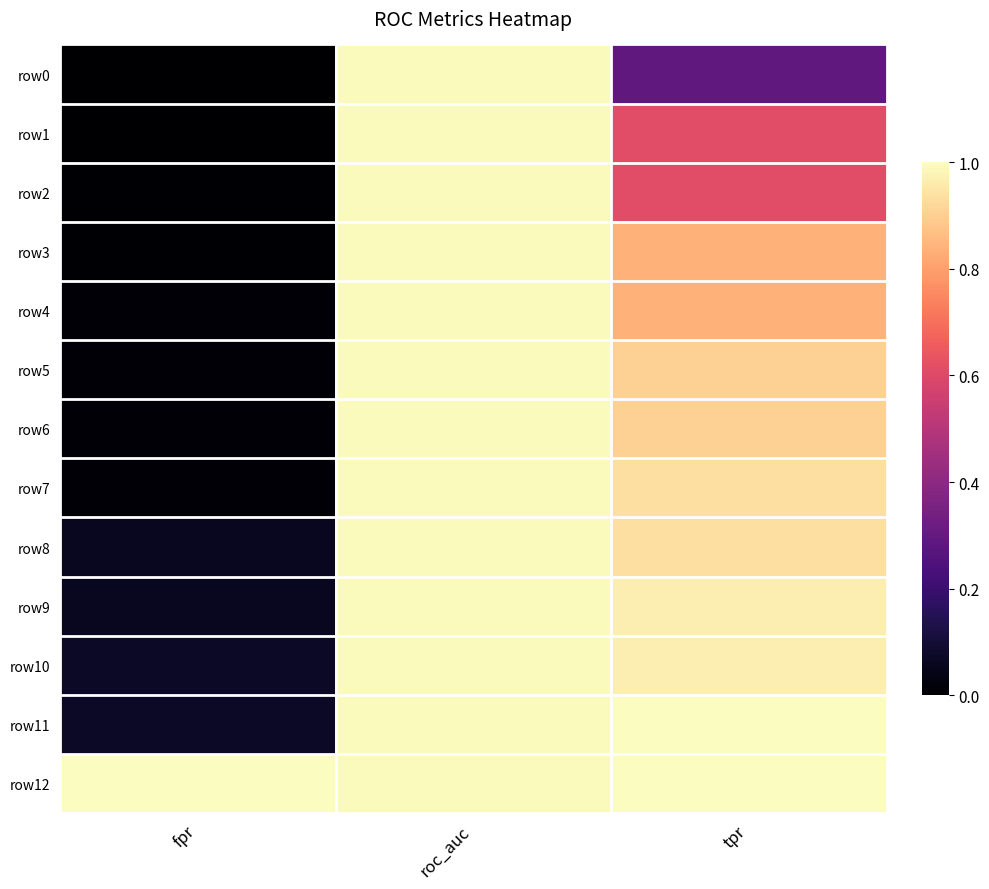

Rank the series by their maximum value, from lowest to highest.

row0, row1, row2, row3, row4, row5, row6, row7, row8, row9, row10, row11, row12